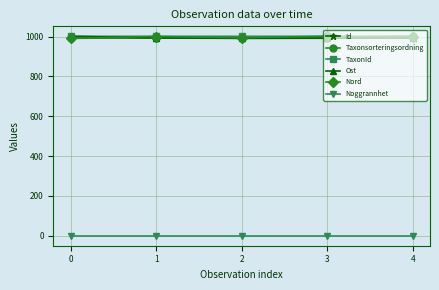

Which series ends up on top after the final intersection of Taxonsorteringsordning and TaxonId?

Taxonsorteringsordning